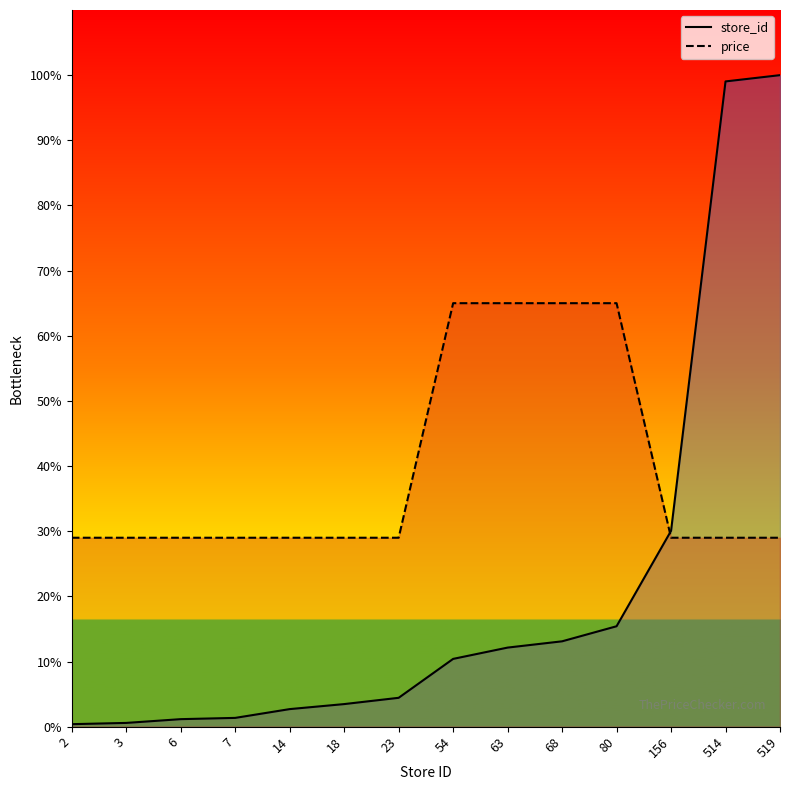

Does the chart display data point markers on the line(s)?

No